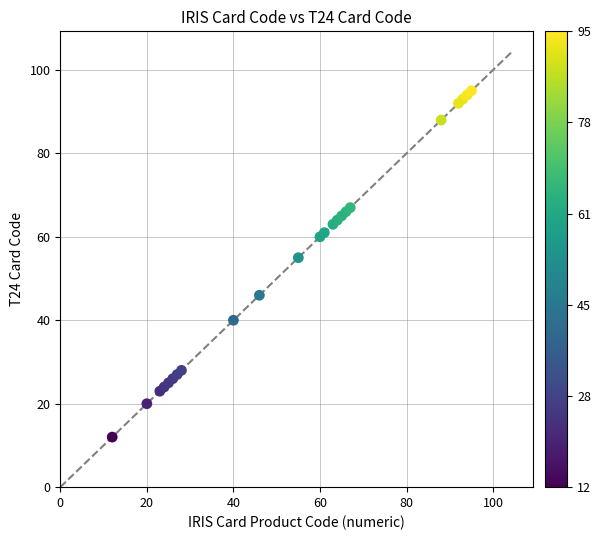

What Y value in the scatter plot is closest to 53?

55